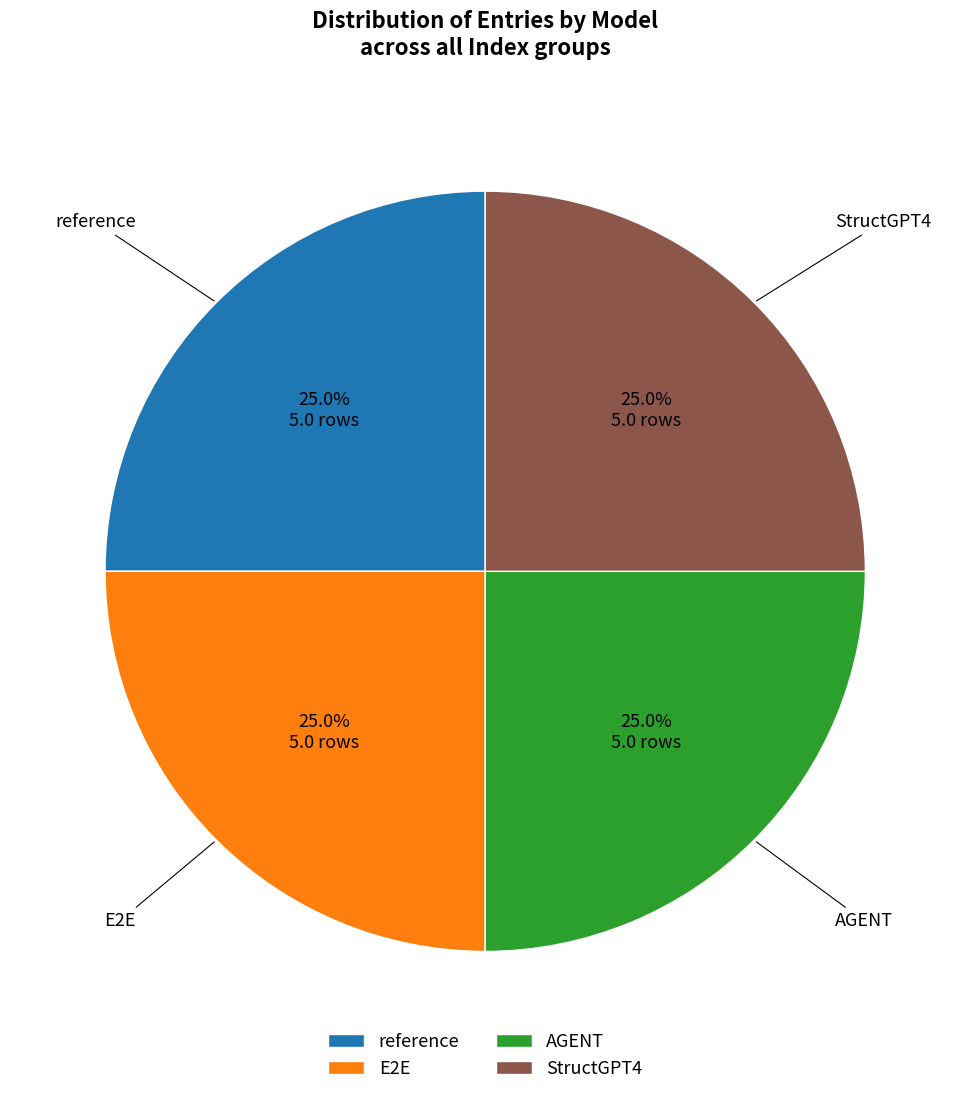

What portion of the pie excludes E2E?

75.0%